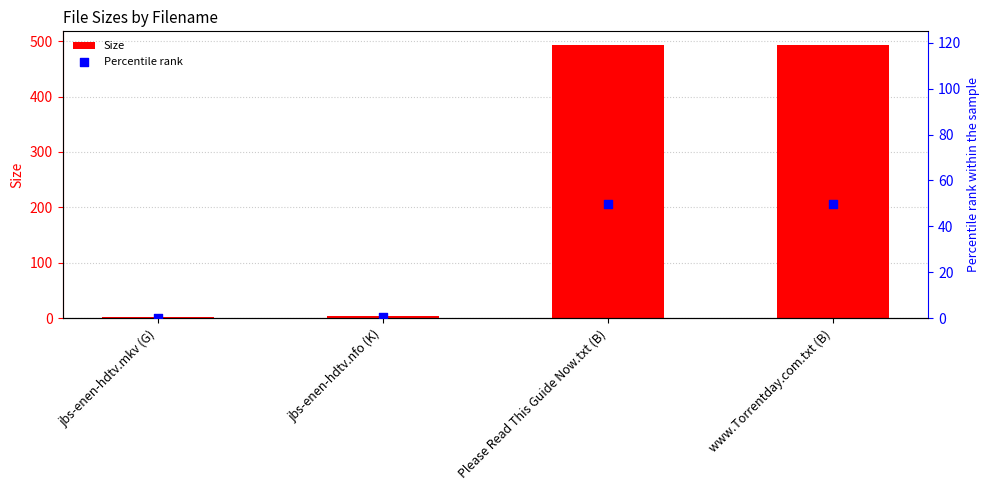

What are all the series names shown in the legend?

Size, Percentile rank